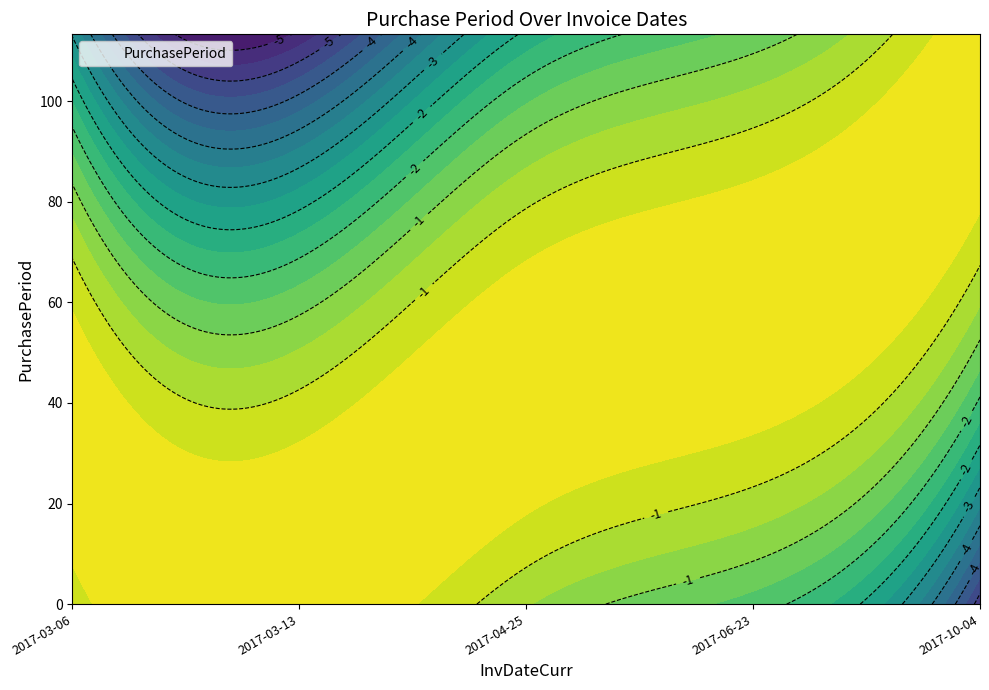

What is the average value?

49